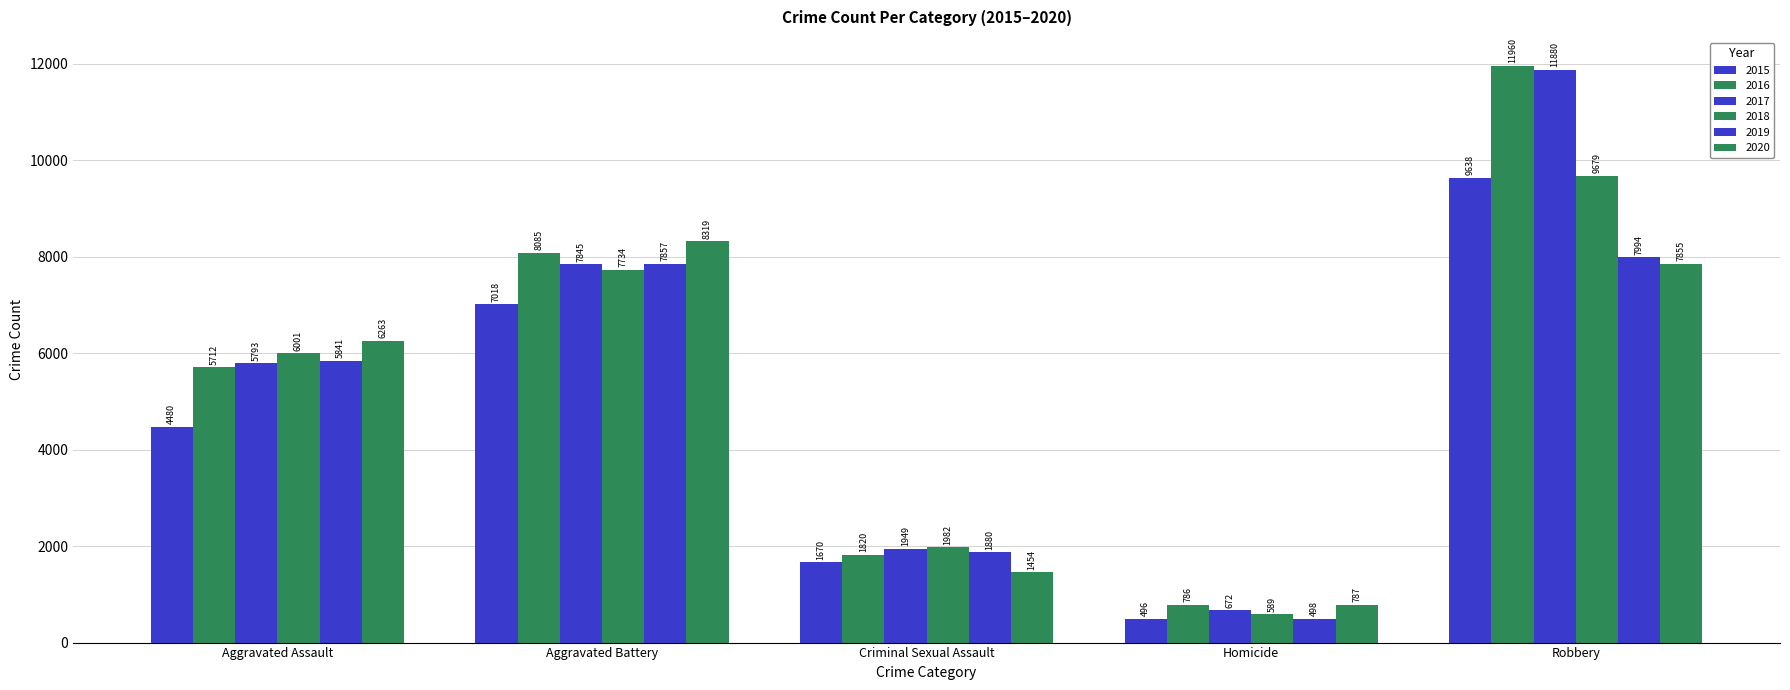

How many groups of bars are there?

5